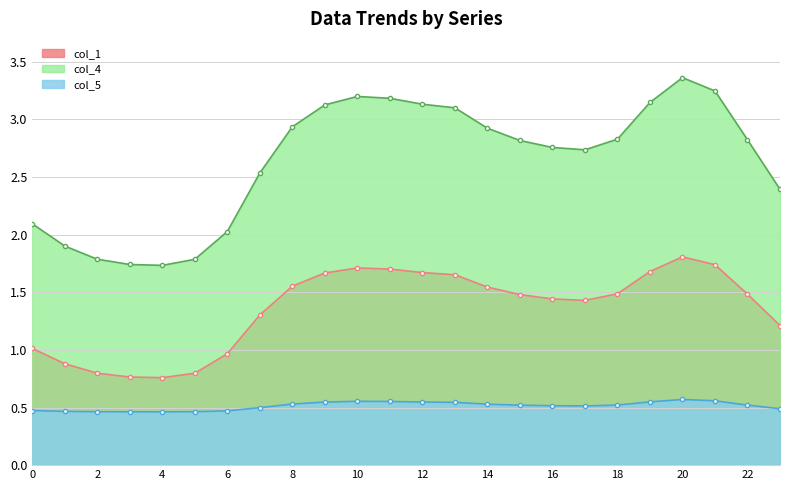

What is the sum of the col_1 values at 18 and 8?

3.0